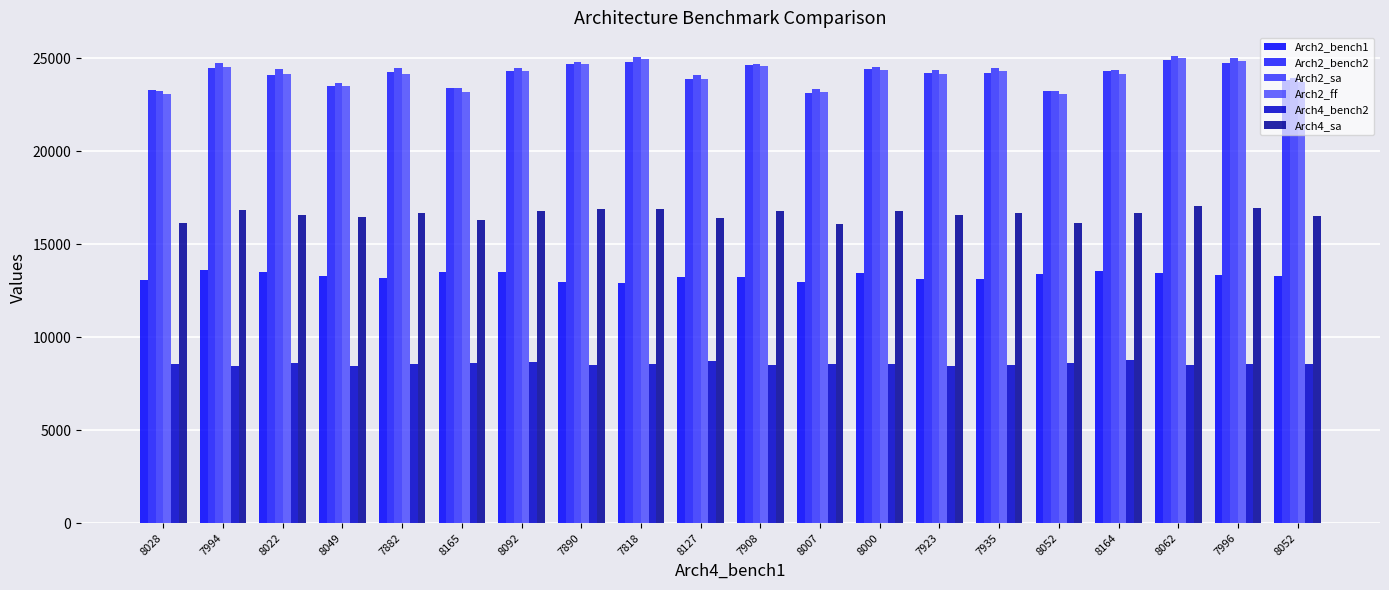

What is the label of the 2nd bar from the right?

7996